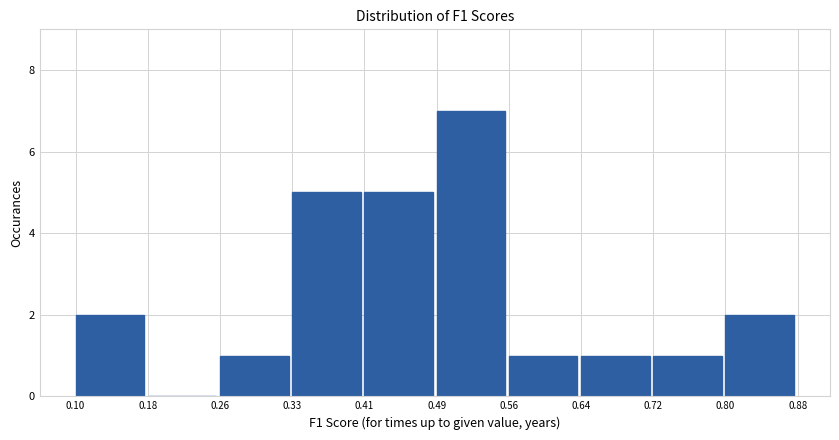

Over which range of the x-axis is the bar tallest?

0.49 to 0.56